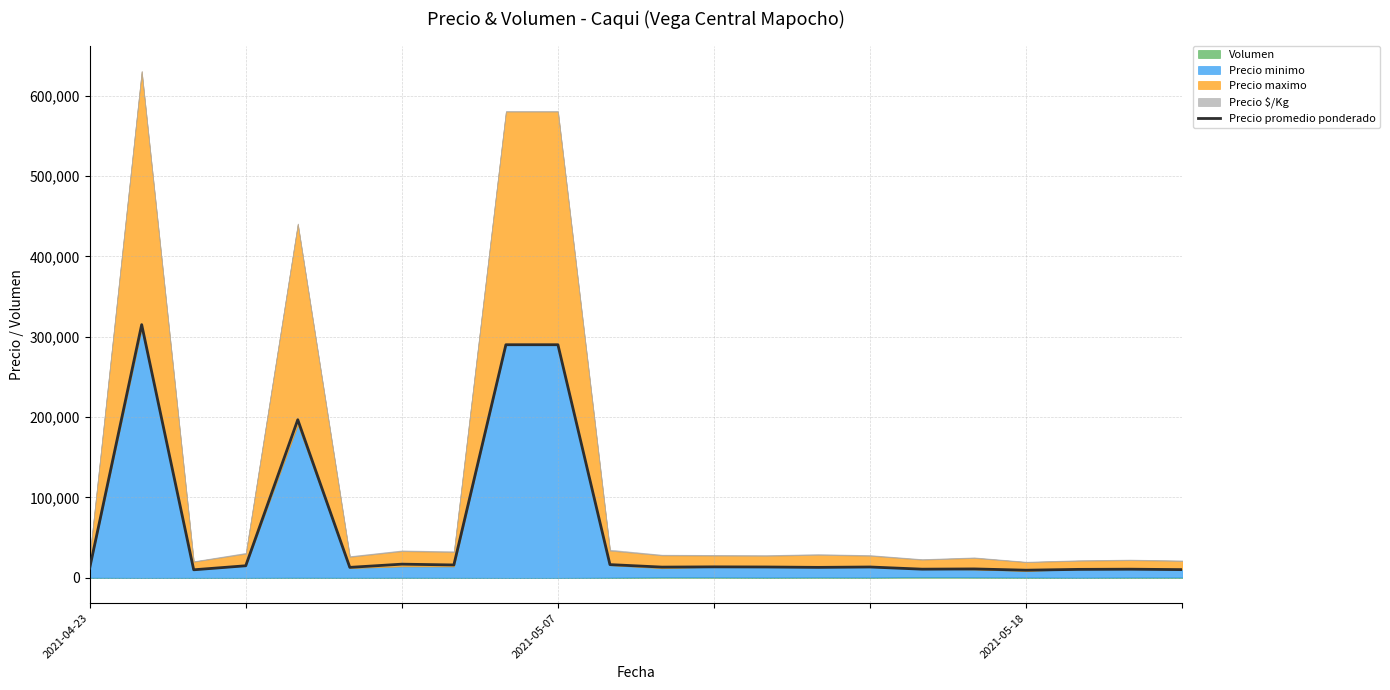

What is the ratio of the value at 10 to the value at 14?

1.3